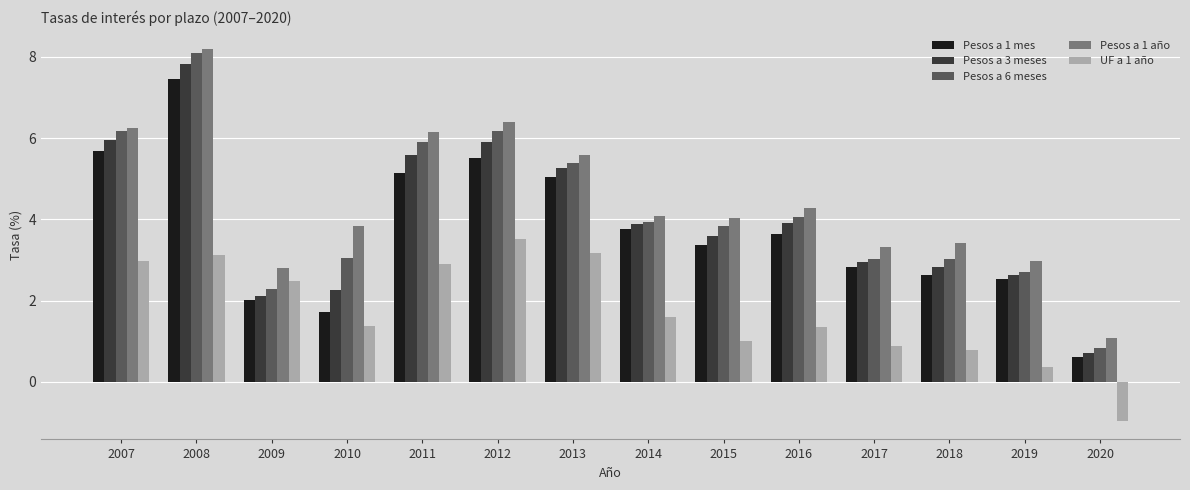

What is the difference between the maximum and minimum values in the Pesos a 1 mes series?

6.8